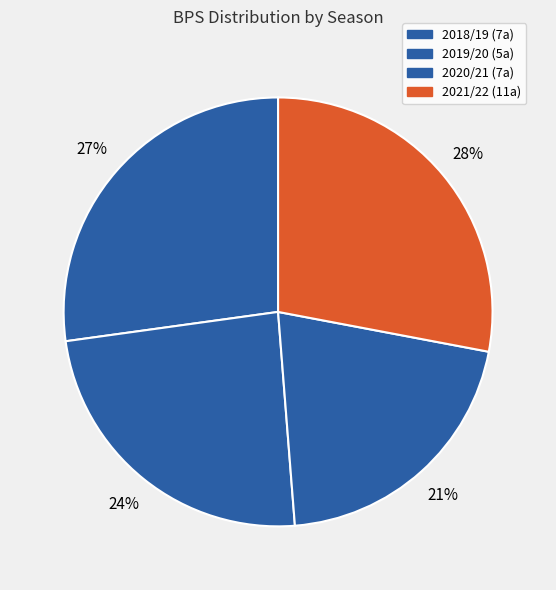

How many segments does this pie chart have?

4